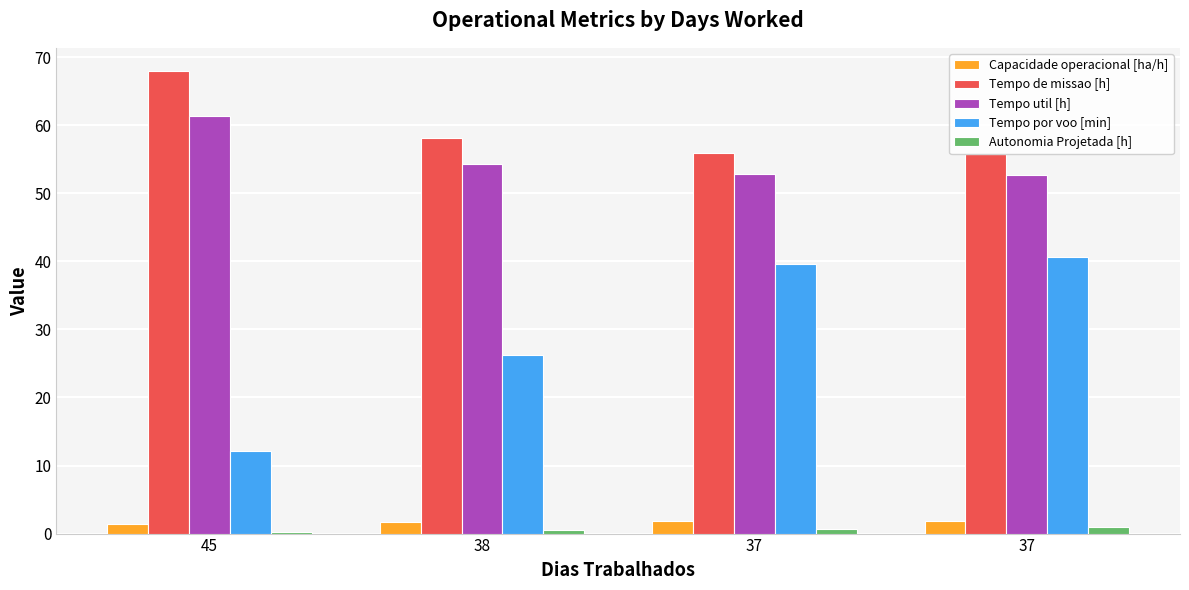

Reading left to right, list all the values displayed in this chart.

Capacidade operacional [ha/h]: 45=1.5	38=1.7	37=1.8	37=1.8
Tempo de missao [h]: 45=68.0	38=58.1	37=55.9	37=55.8
Tempo util [h]: 45=61.4	38=54.4	37=52.8	37=52.8
Tempo por voo [min]: 45=12.1	38=26.3	37=39.6	37=40.6
Autonomia Projetada [h]: 45=0.2	38=0.5	37=0.7	37=0.9